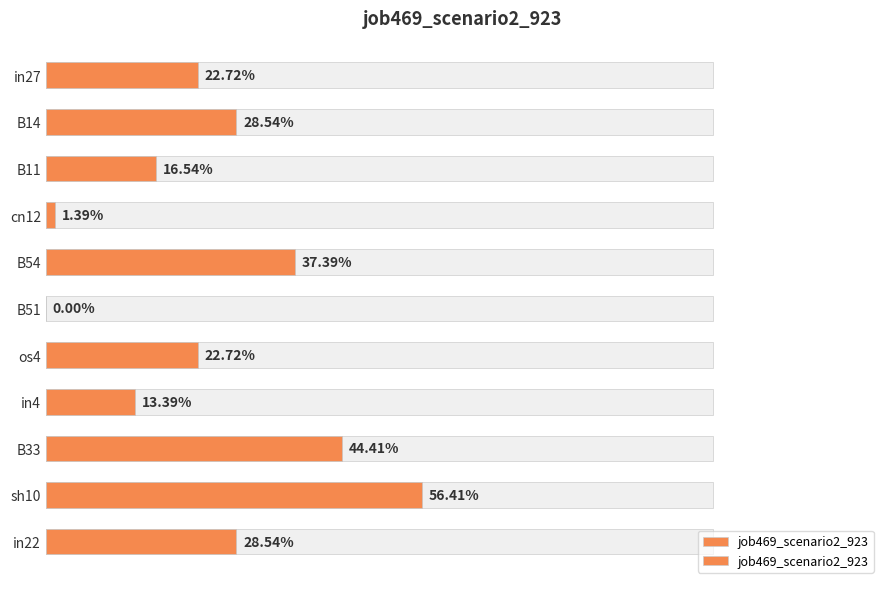

Which has a higher value, B51 or sh10?

sh10